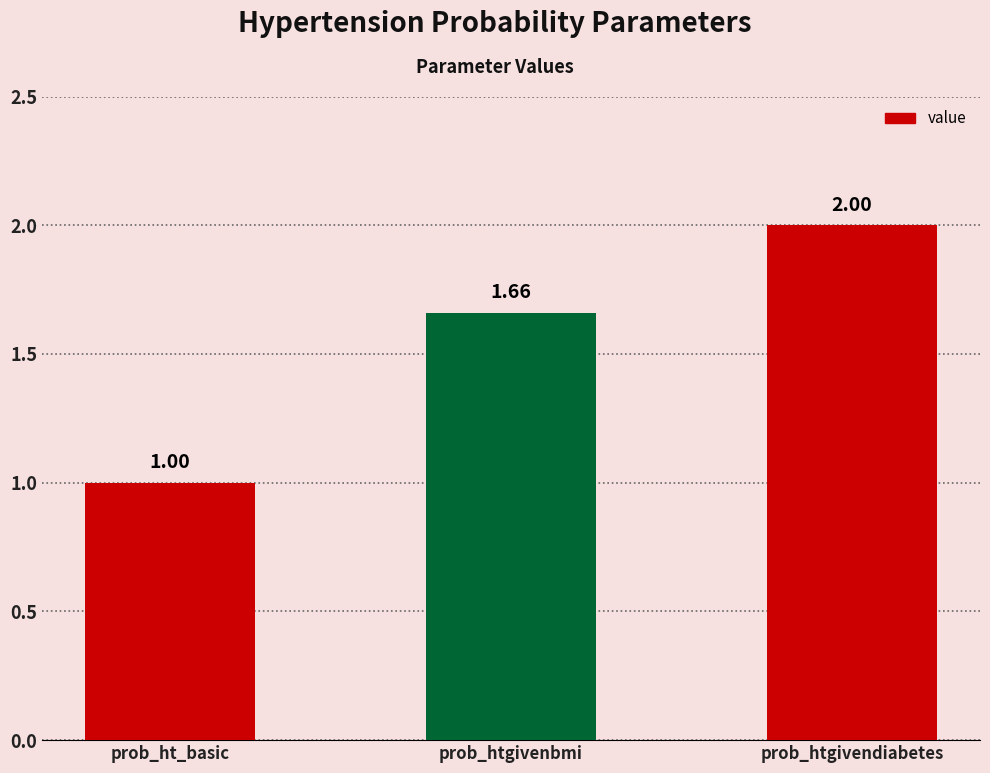

Rank the categories by value from highest to lowest.

prob_htgivendiabetes, prob_htgivenbmi, prob_ht_basic